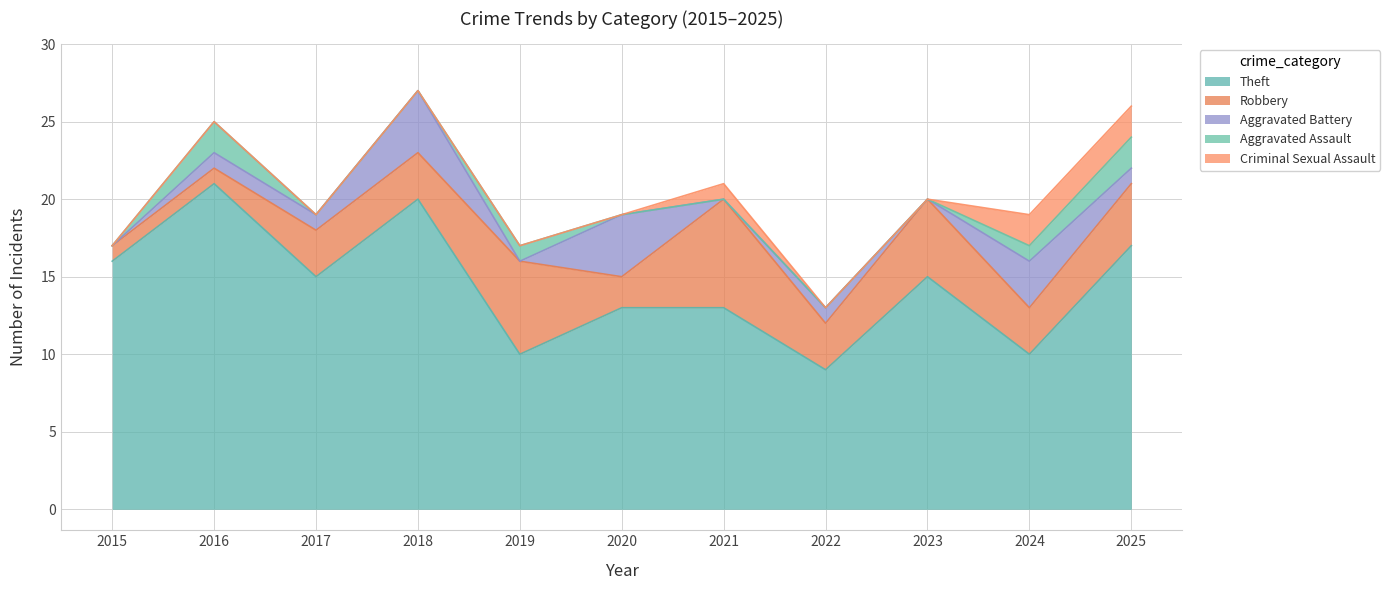

Where is the first local minimum for Aggravated Battery?

2019